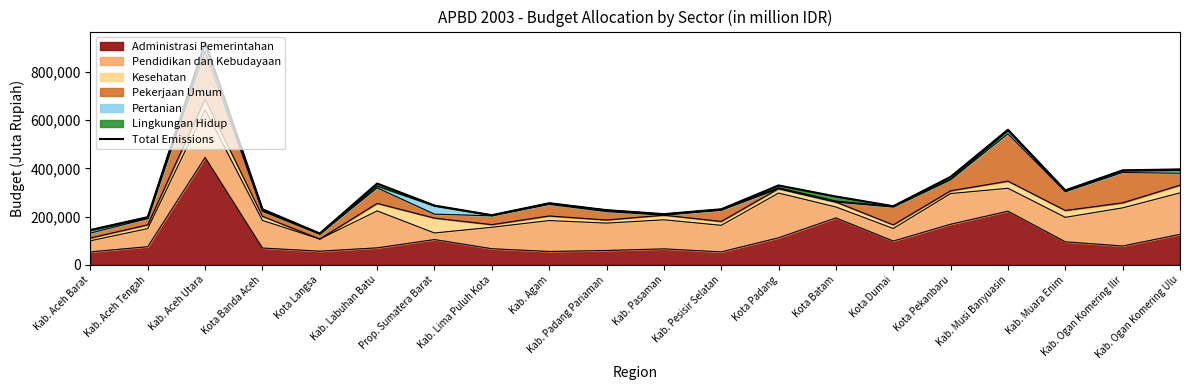

What is the sum of all values?

6212479.5